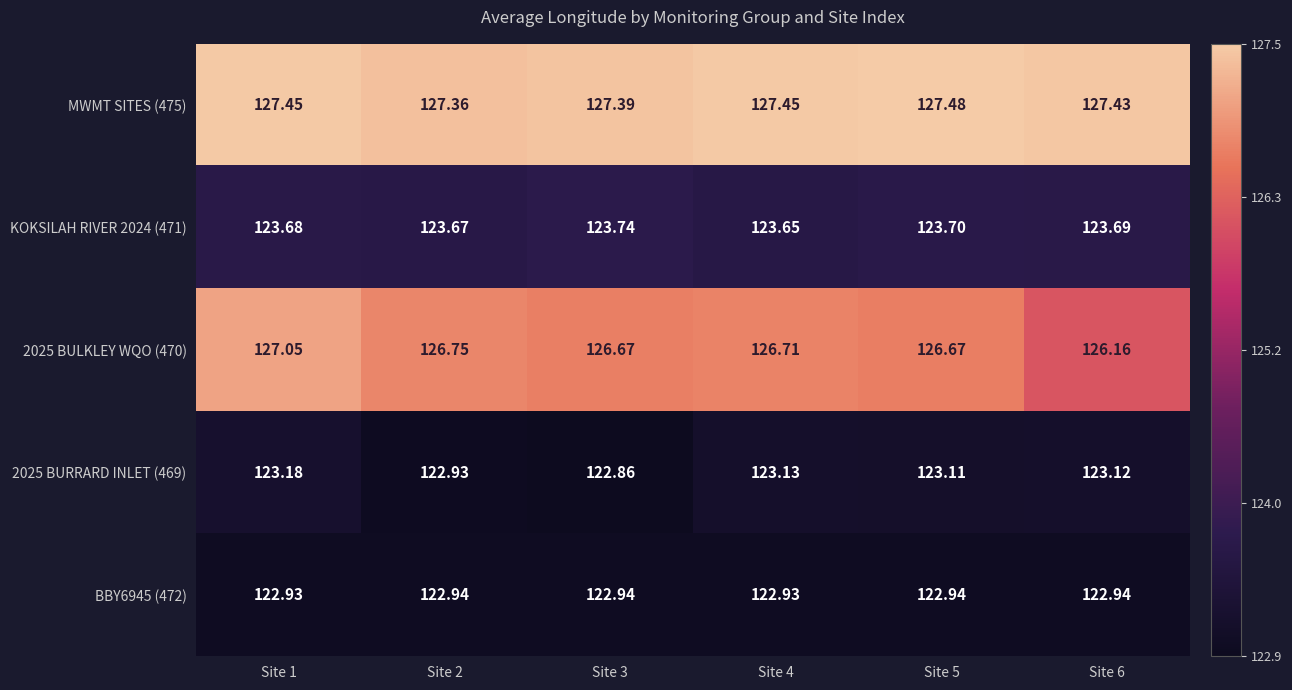

How many distinct data groups are displayed?

5